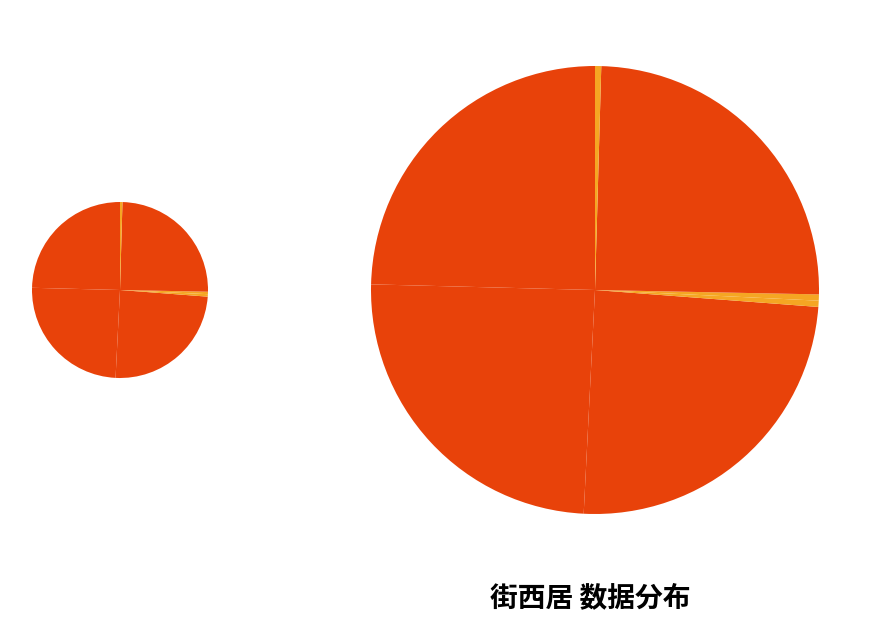

Is it true that 街西居·丈夫非马蹄 is 0% of the pie?

True